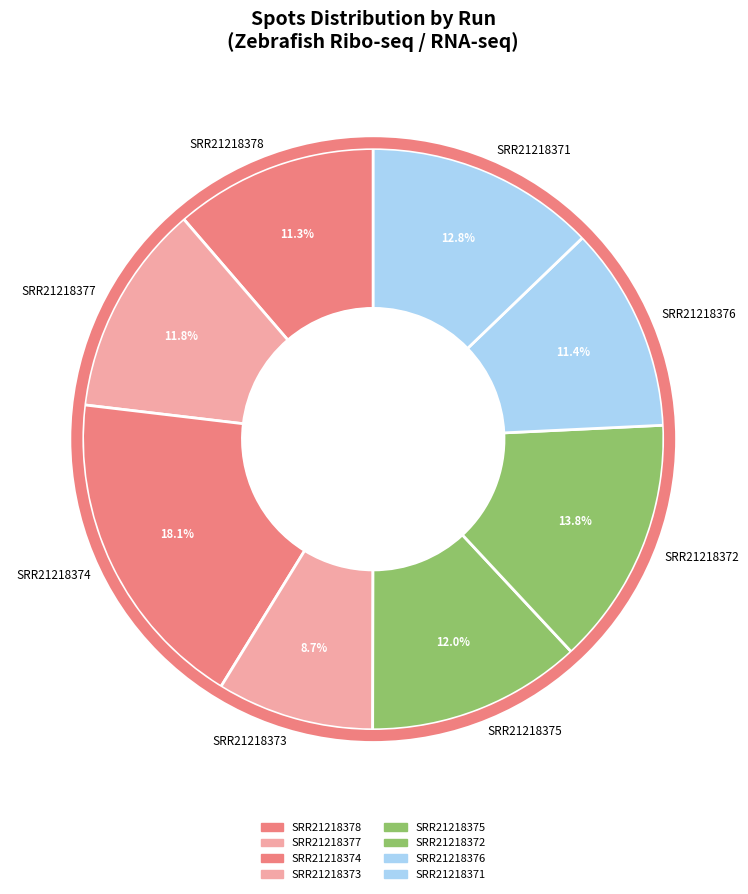

Is SRR21218374 the majority of the pie?

No